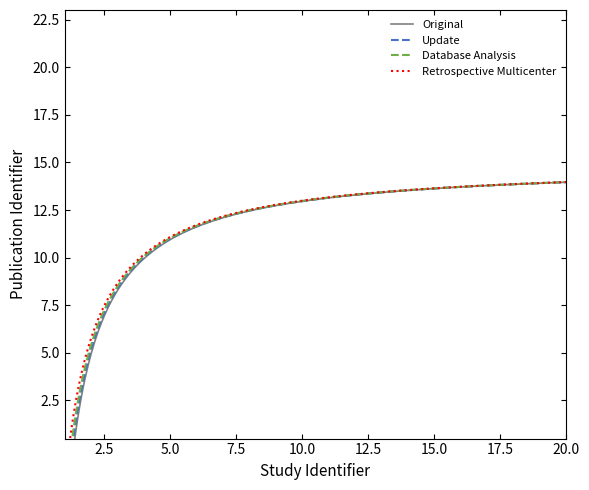

True or false: Database Analysis and Original cross at least once.

False